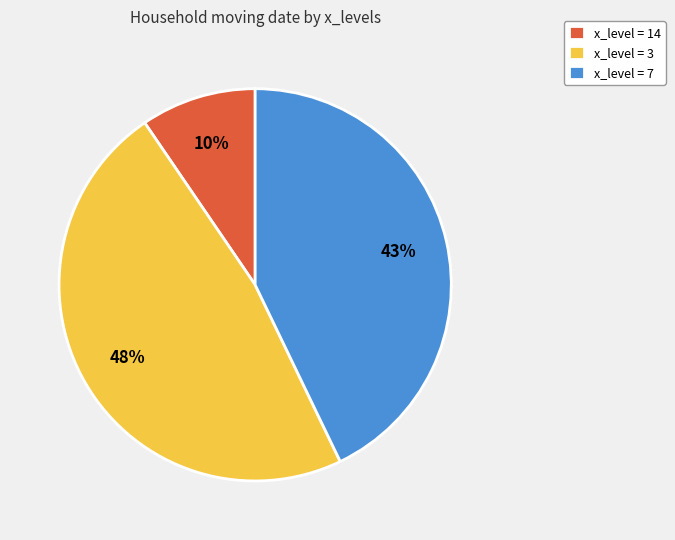

Rank the categories by value from lowest to highest.

x_level = 14, x_level = 7, x_level = 3